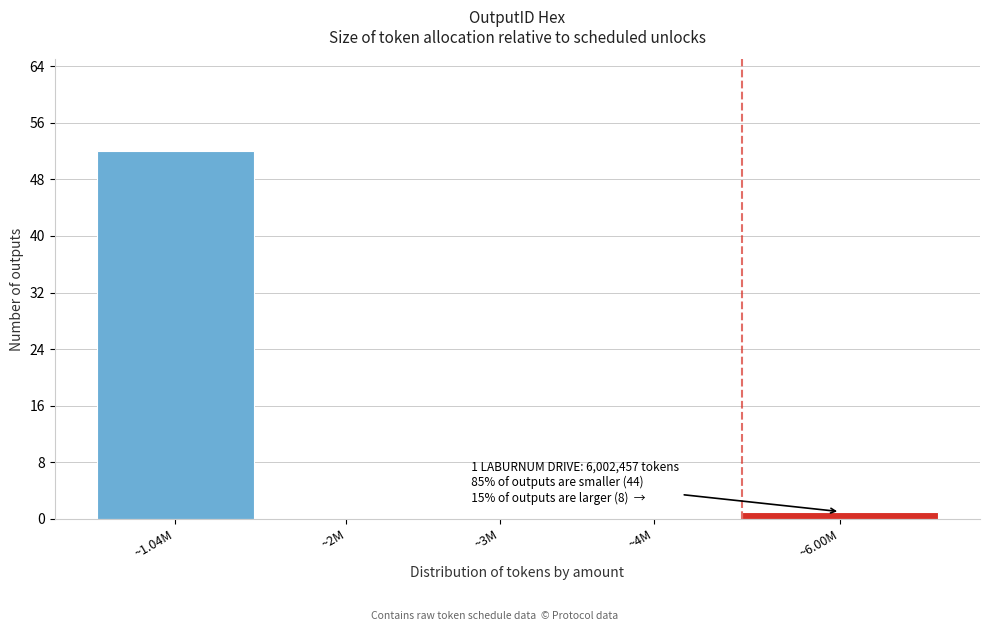

Reading left to right, what are all the values shown in this chart?

~1.04M=52	~2M=0	~3M=0	~4M=0	~6.00M=1